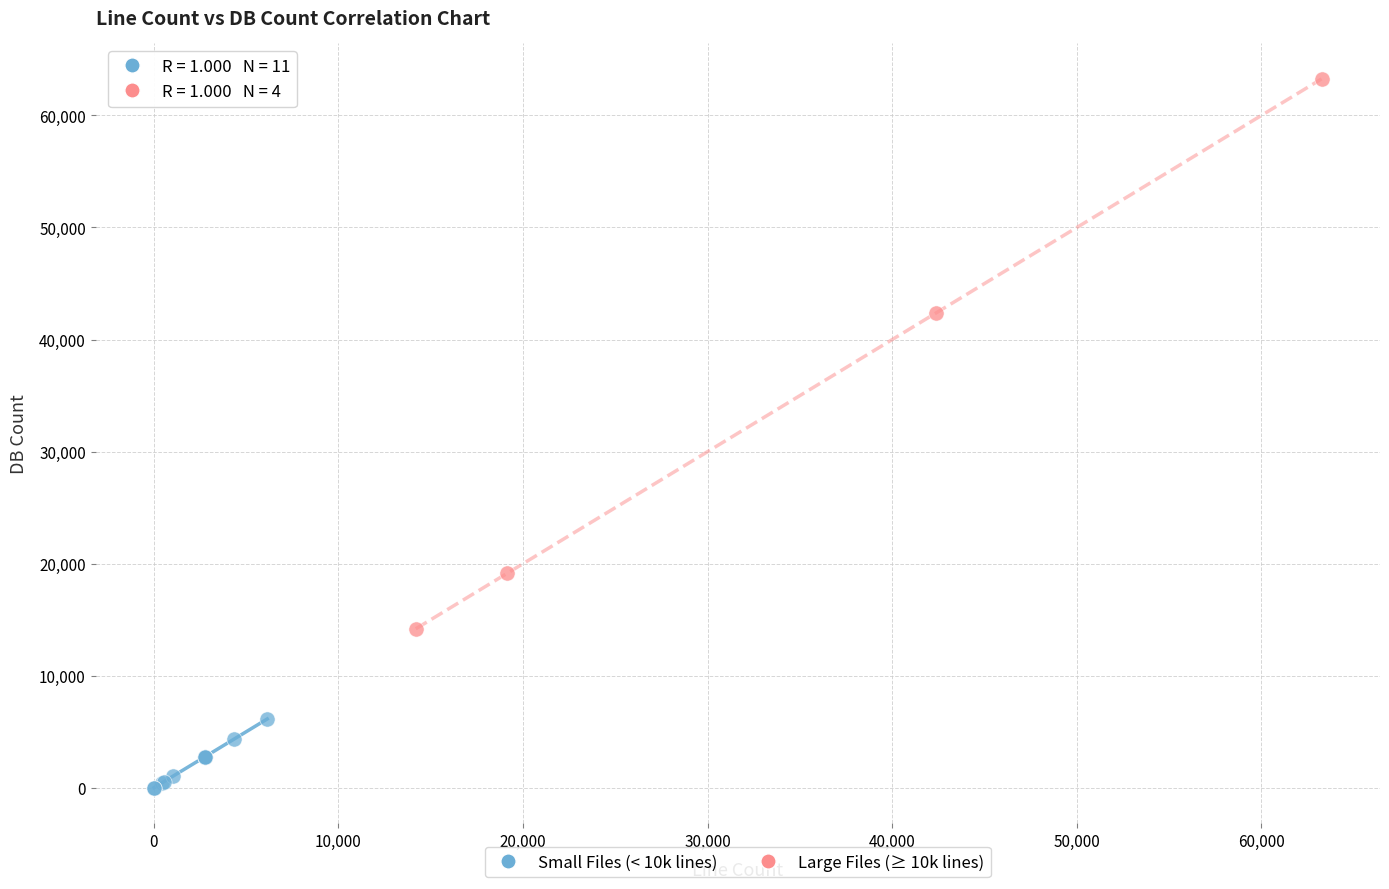

Which series reaches the minimum Y coordinate?

Small Files (< 10k lines)